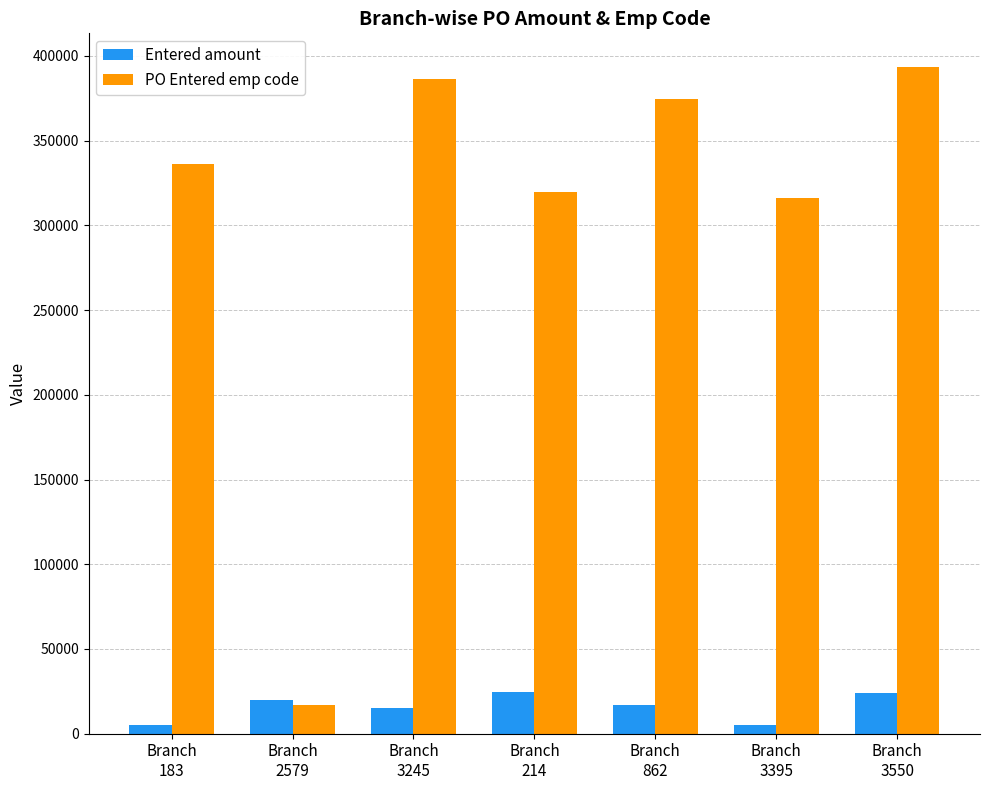

What position from the left is Branch
183?

1